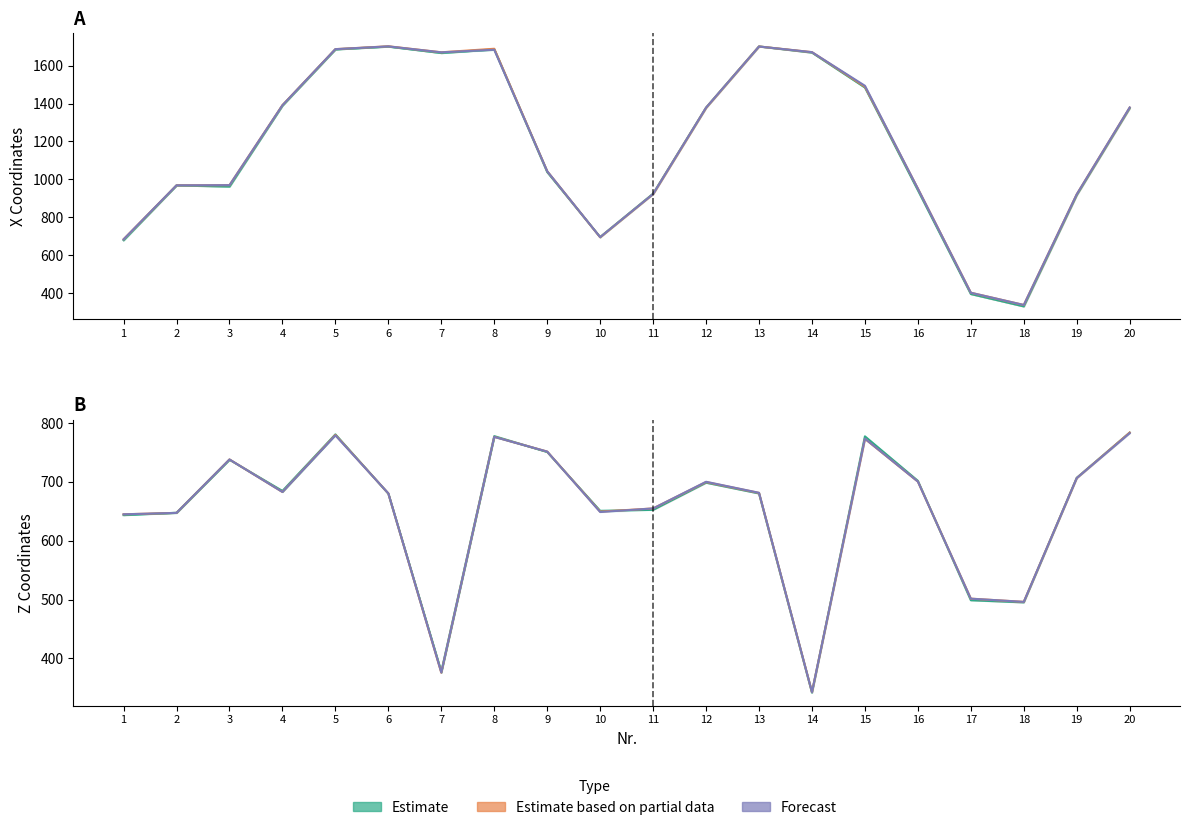

True or false: X_NEW (Forecast) has more than 1 points higher than both neighbors.

True